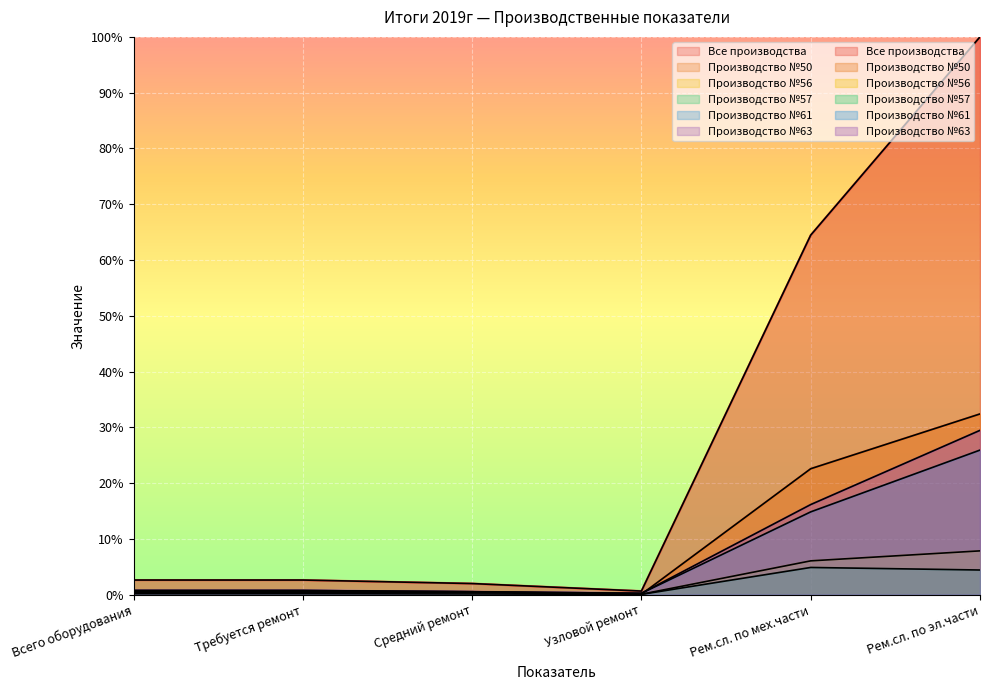

At Всего оборудования, list the series in order from largest to smallest.

Все производства, Производство №61, Производство №63, Производство №50, Производство №56, Производство №57